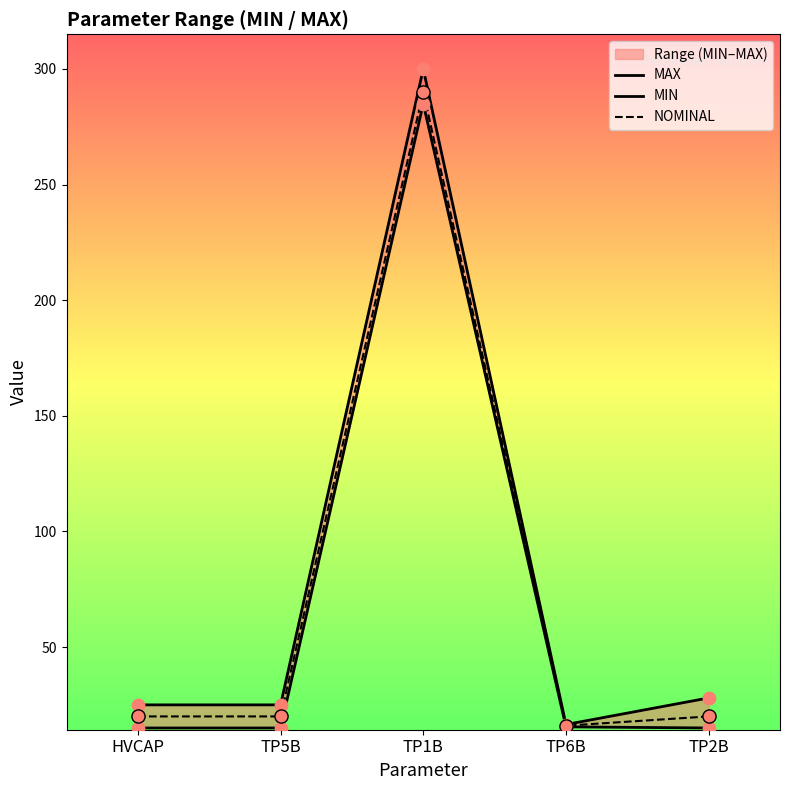

Which series reaches the maximum Y coordinate?

MAX